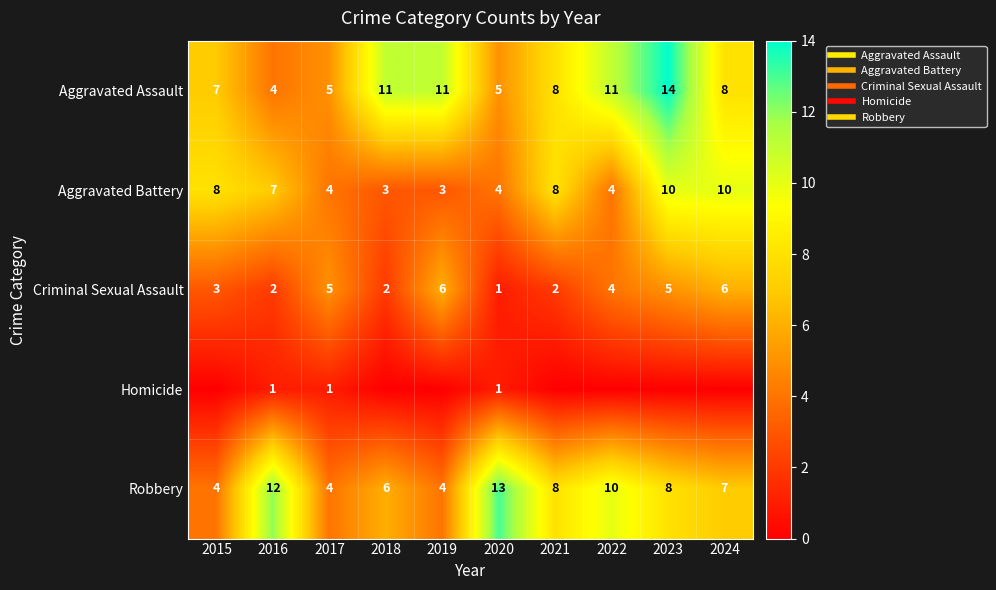

What is the sum of all Criminal Sexual Assault values?

36